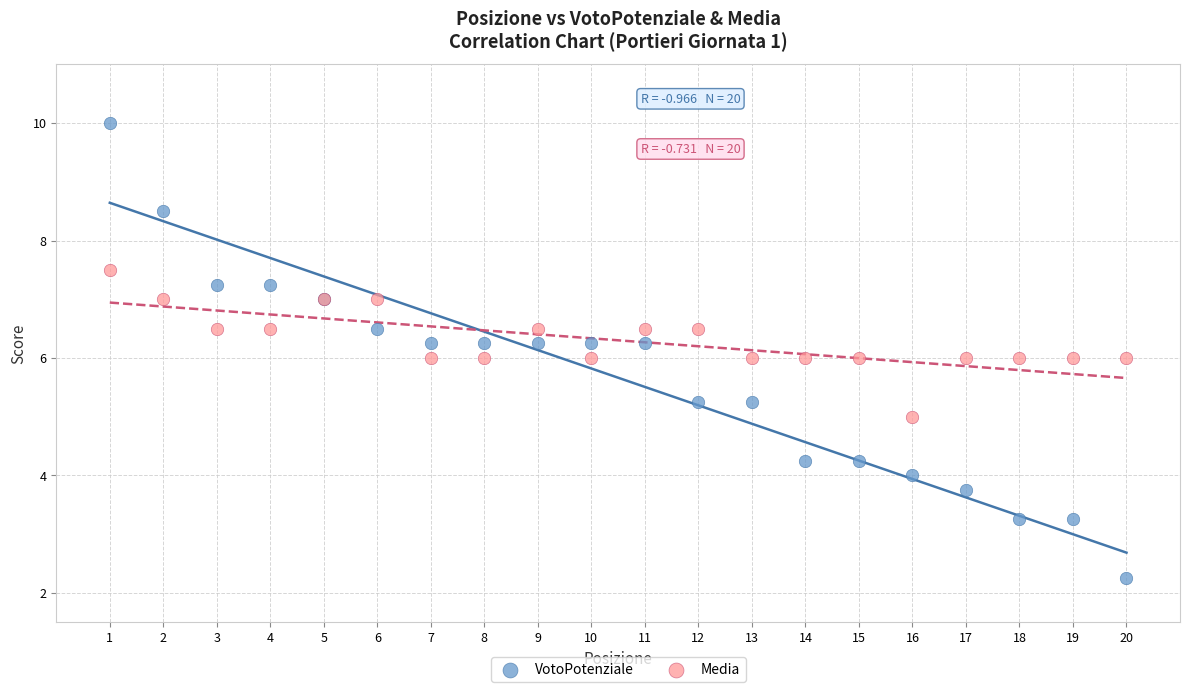

Which series contains the highest Y value?

VotoPotenziale